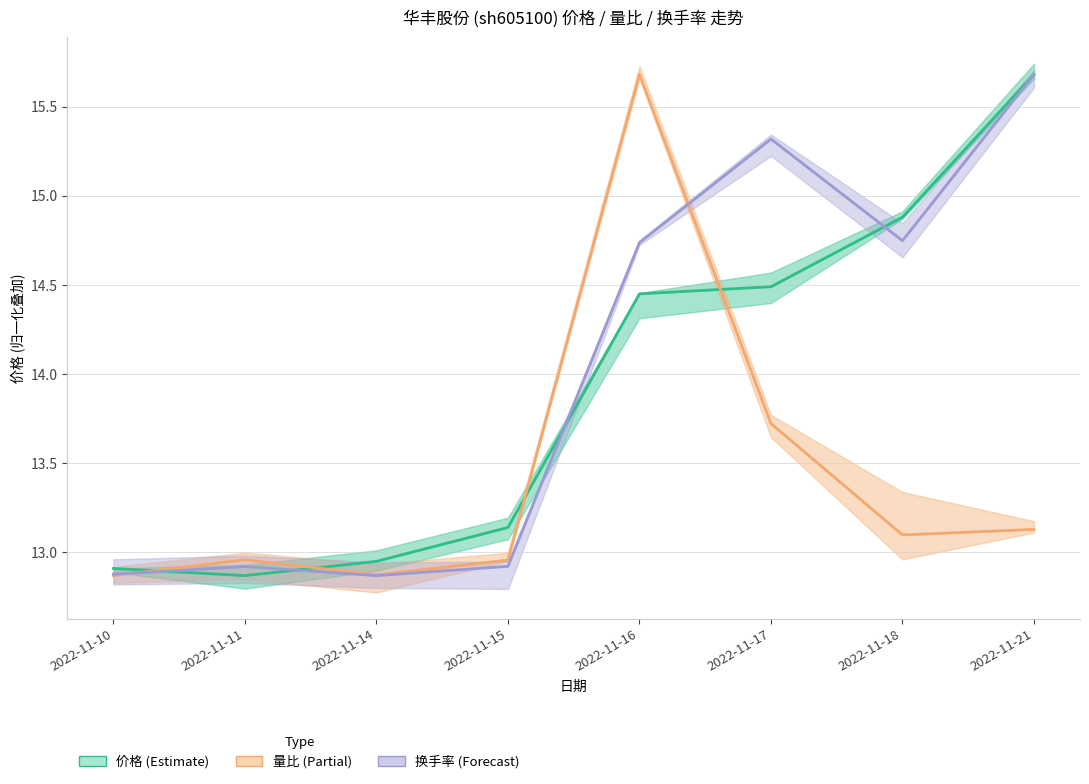

Which series has the largest range (max minus min)?

价格